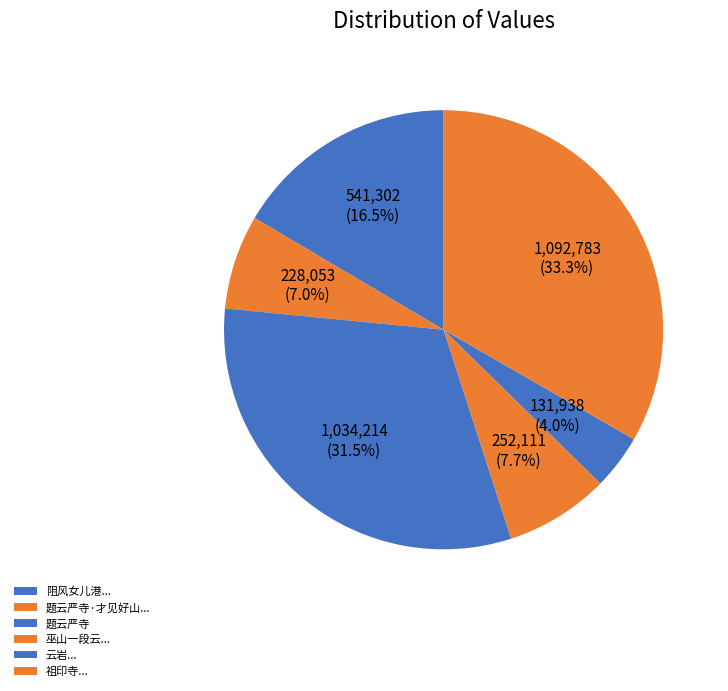

Count the number of slices in the pie.

6